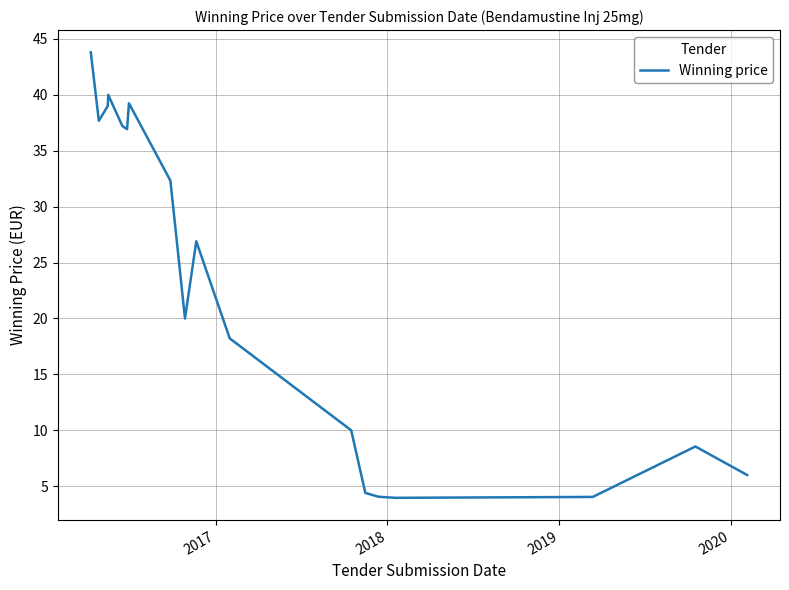

What is the average value?

22.9